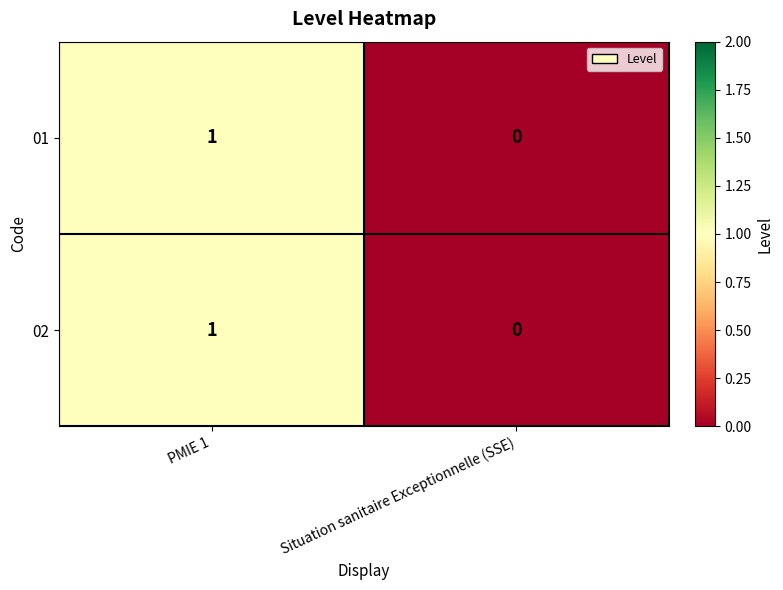

Rank the categories by 02 value from highest to lowest.

PMIE 1, Situation sanitaire Exceptionnelle (SSE)